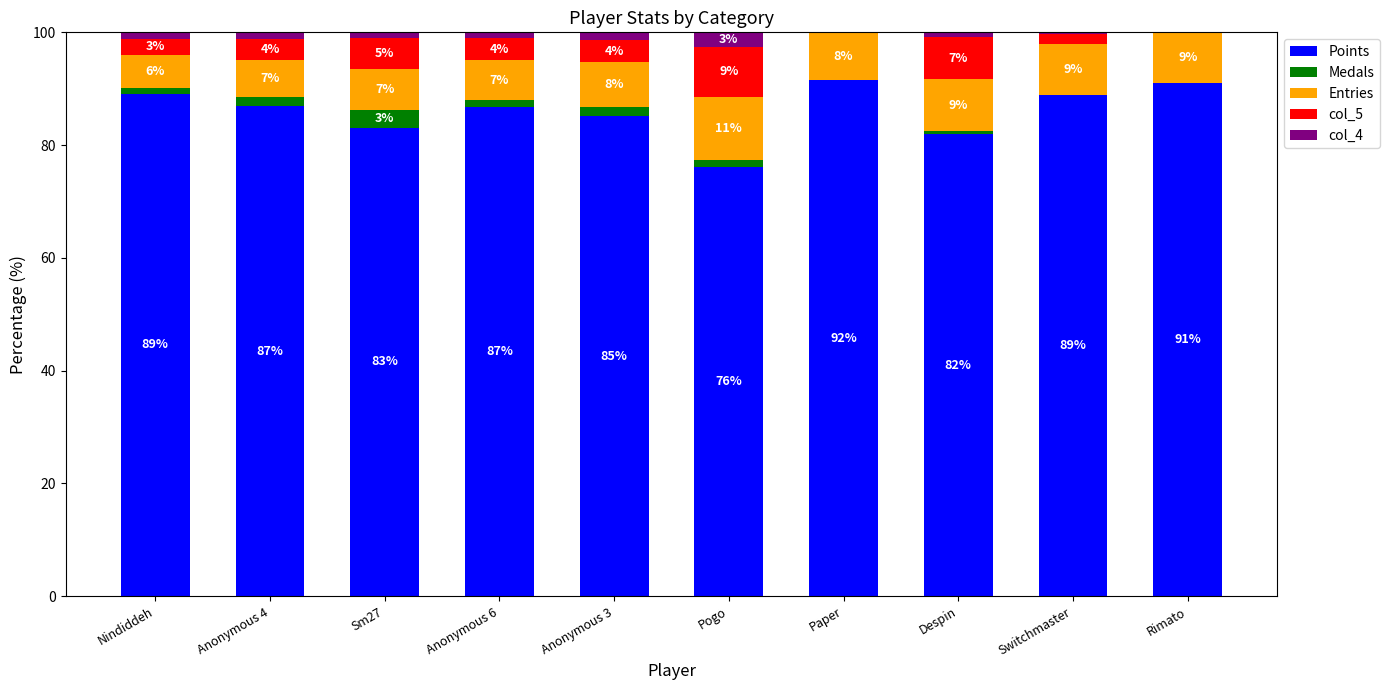

What is the total value across all series at Switchmaster?

100.0